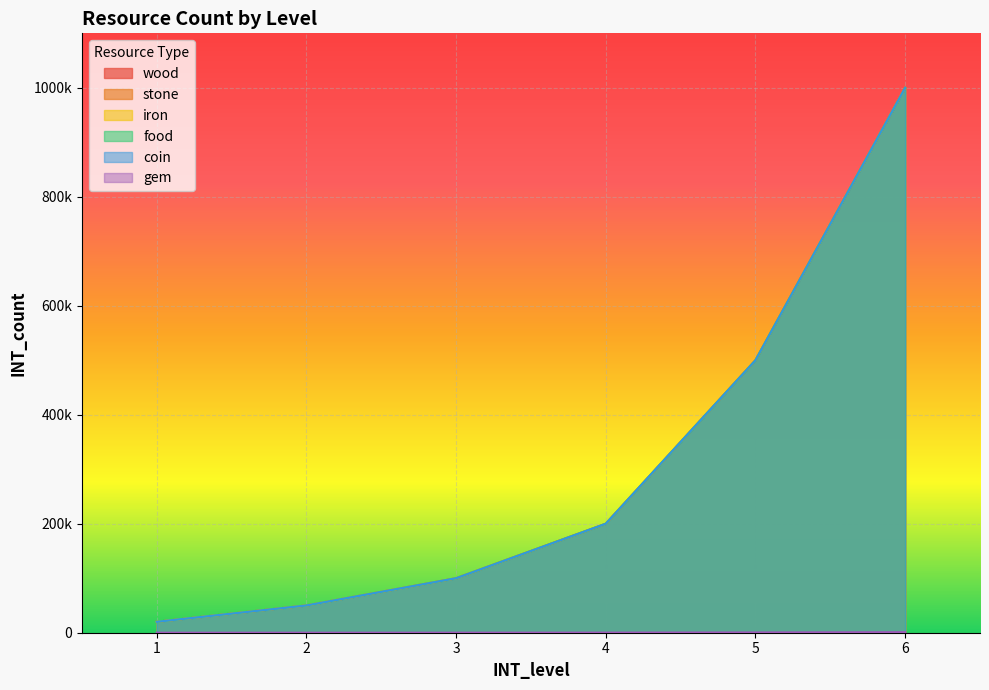

Which series changed the most between 4 and 5?

wood